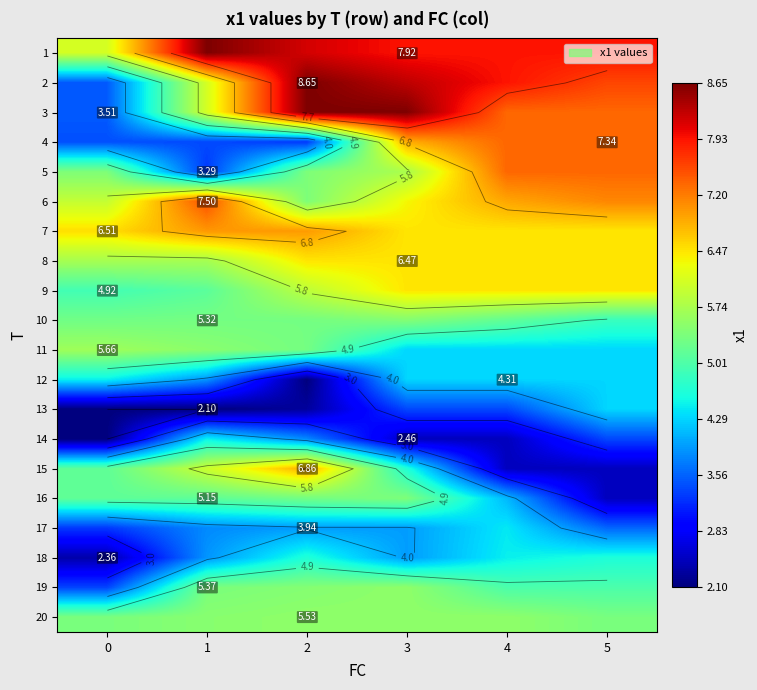

What is the sum of all row_8 values?

35.3